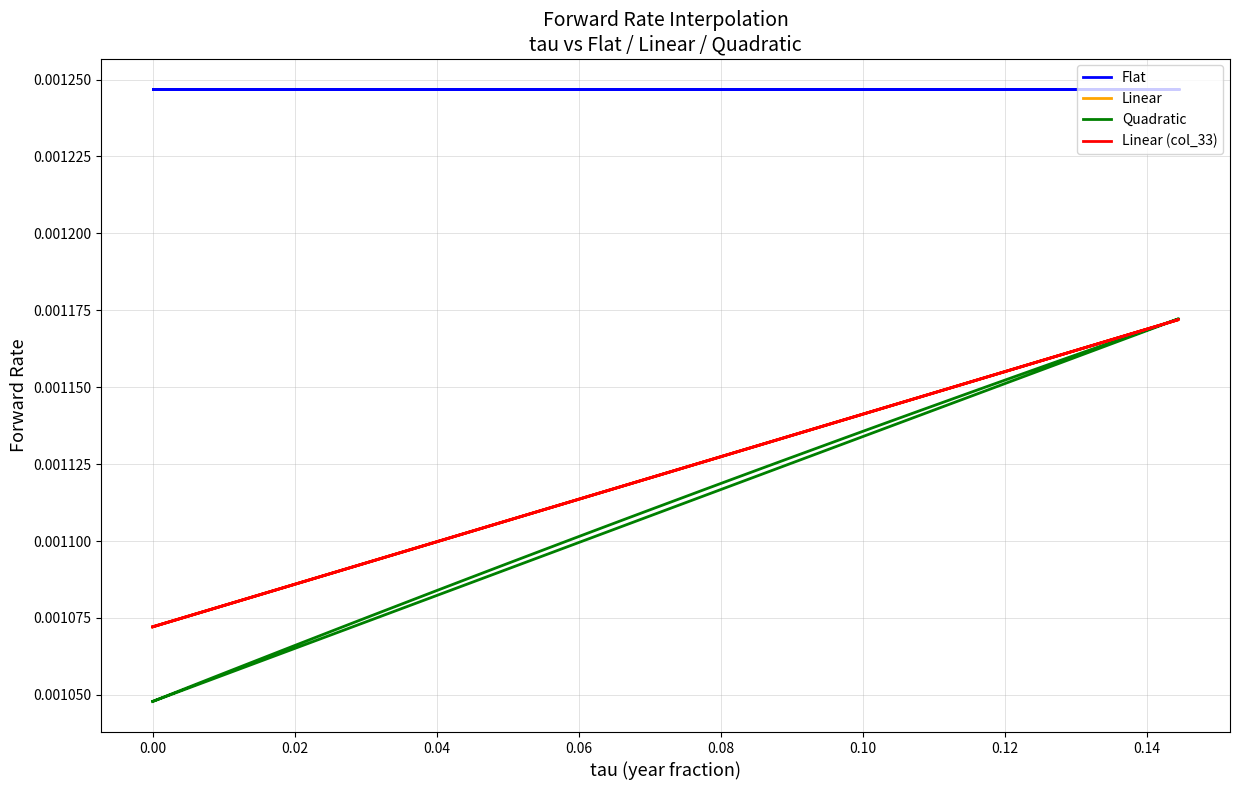

Count the Quadratic values in the range 0 to 1.

40